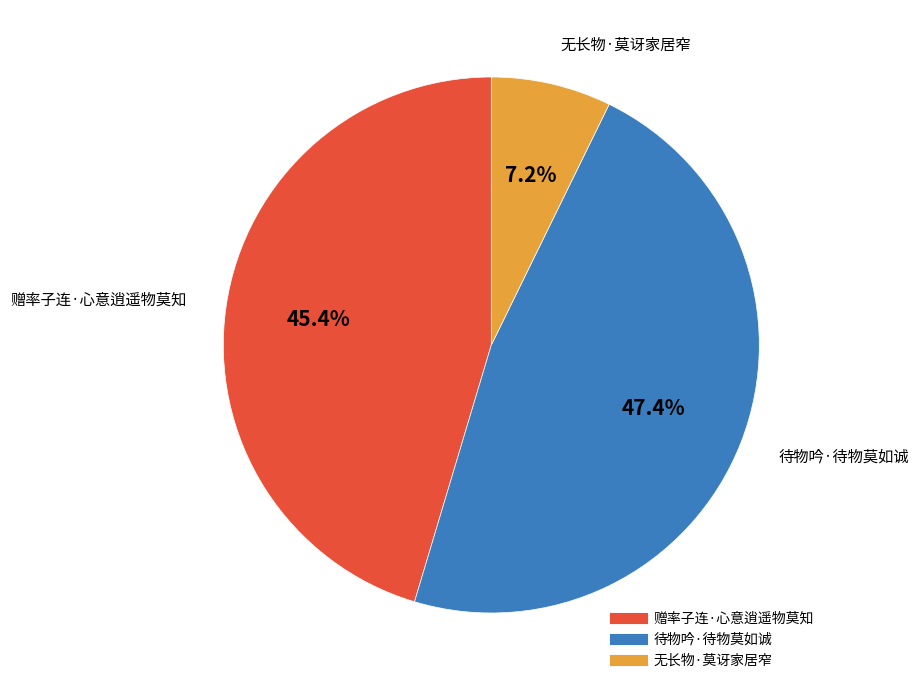

Combined, what portion of the pie is 待物吟·待物莫如诚 and 赠率子连·心意逍遥物莫知?

92.8%